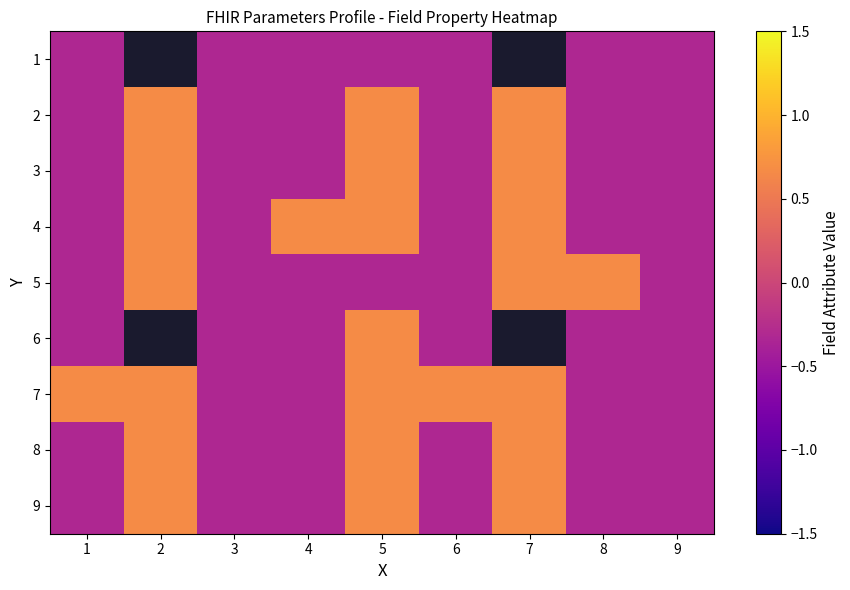

What is the minimum value shown in the chart?

-0.3